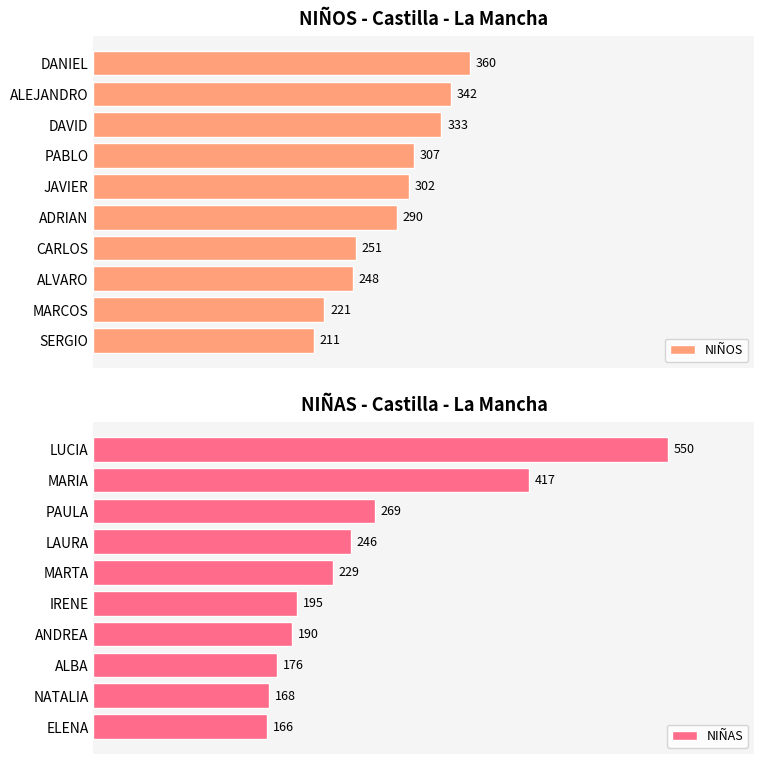

What is the difference between the maximum and second lowest values in the NIÑOS series?

139